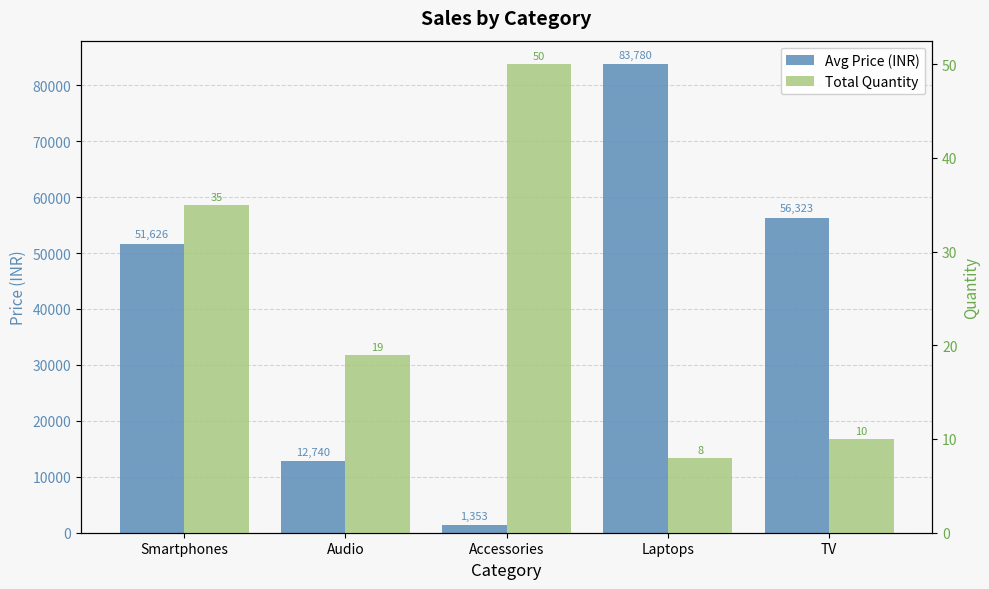

Reading left to right, extract all data points from this chart.

Avg Price (INR): 51626	12740	1353	83780	56323
Total Quantity: 35	19	50	8	10